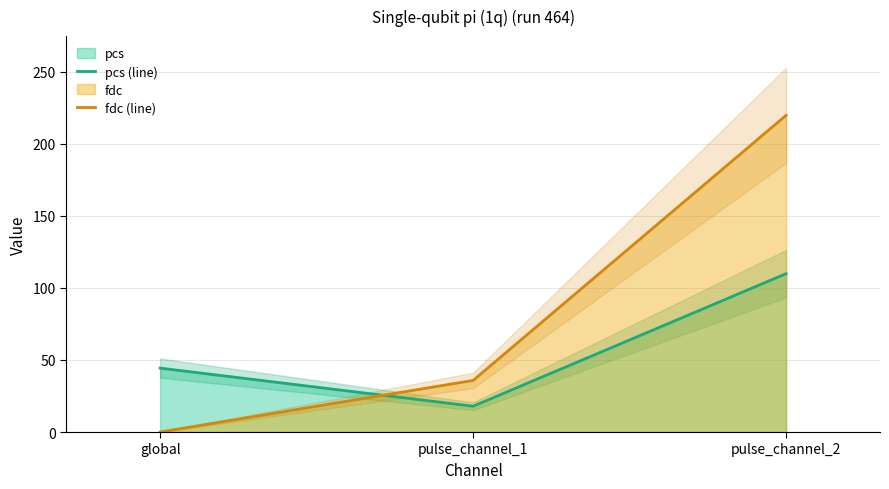

What position from the right is pulse_channel_2?

1